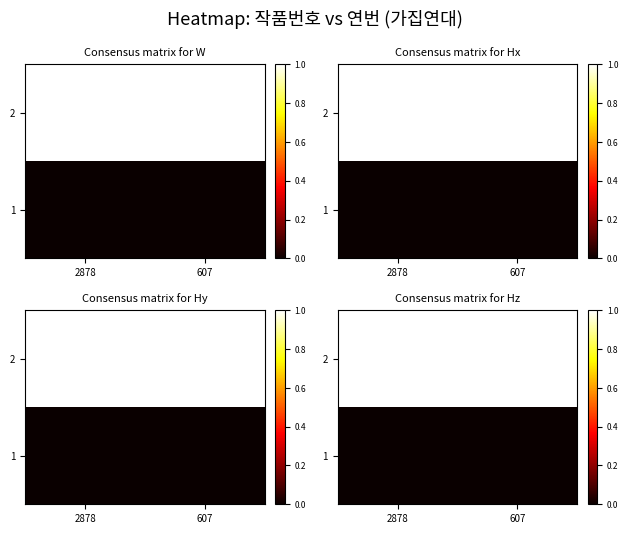

List the labels in order of 2 value, smallest first.

2878, 607